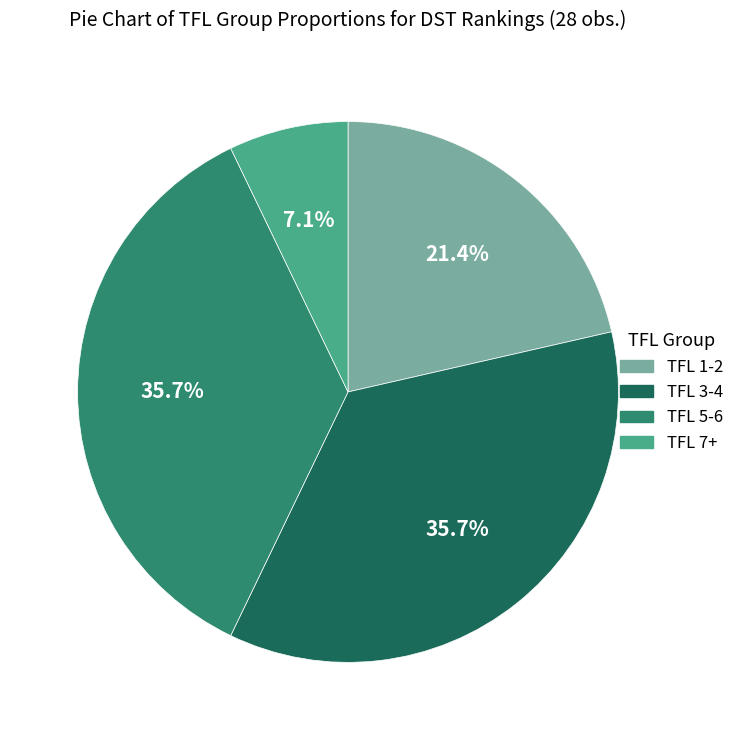

What percentage is the TFL 3-4 slice, to the nearest percent?

36%